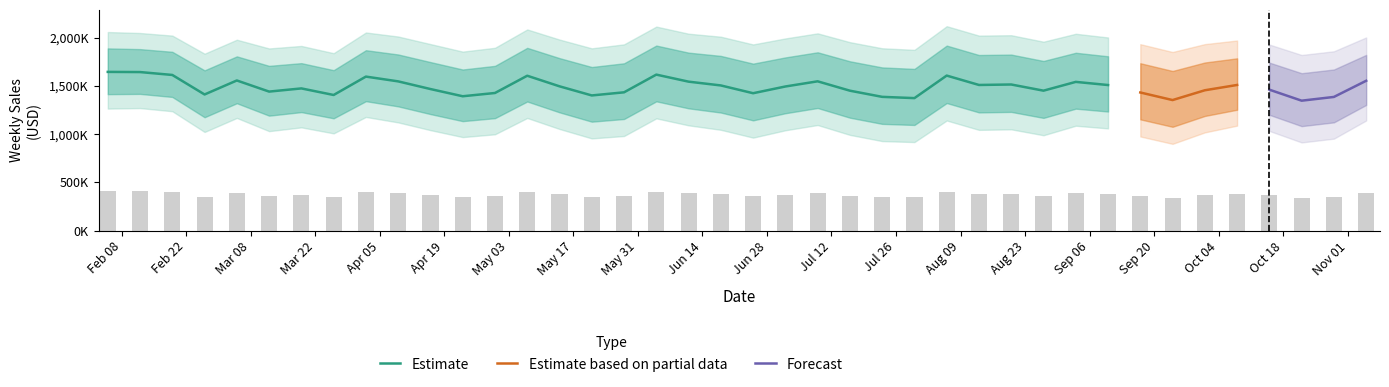

The temperature series shows 21.5 at 15. True or false?

False